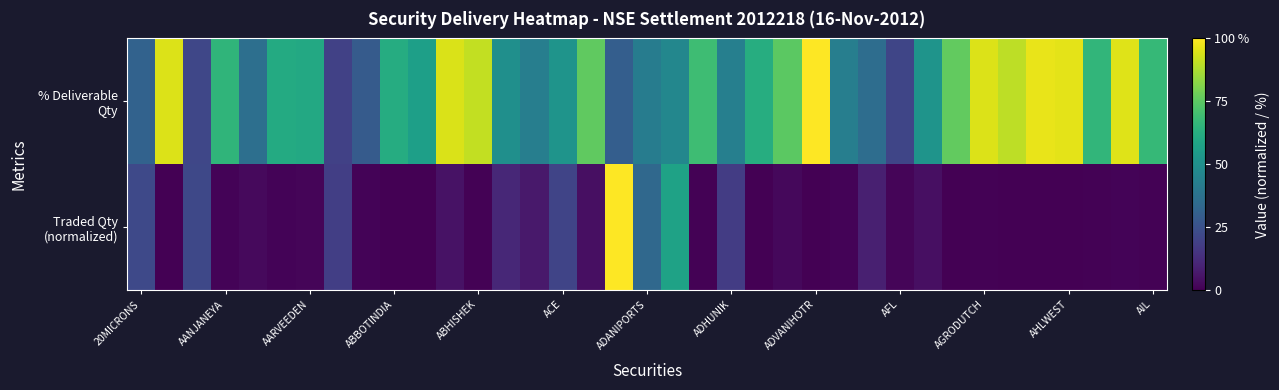

List the series in order of their overall mean, lowest first.

Traded Qty (normalized), % Deliverable Qty